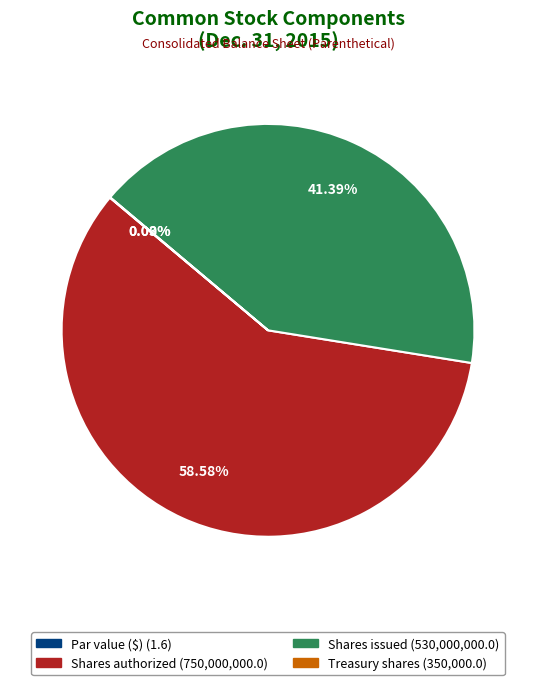

Rank the categories by value from highest to lowest.

Shares authorized, Shares issued, Treasury shares, Par value ($)